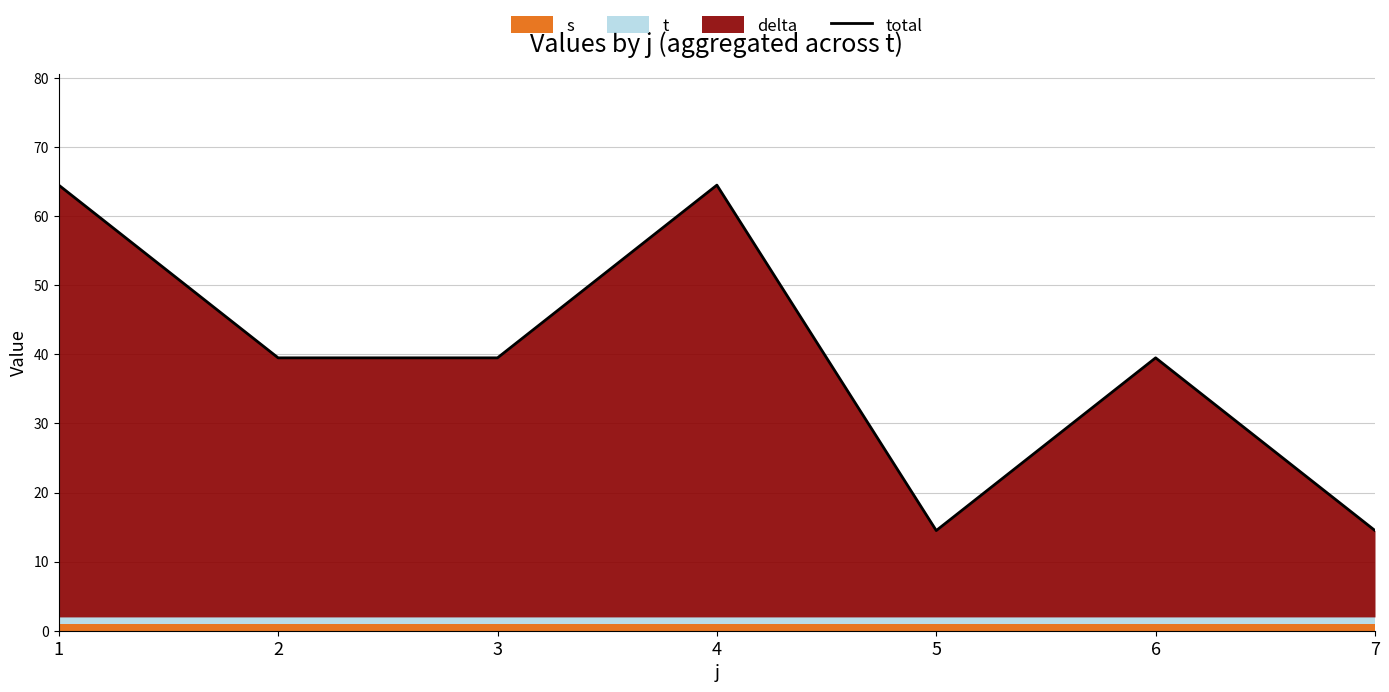

Read the value at 1.

64.5